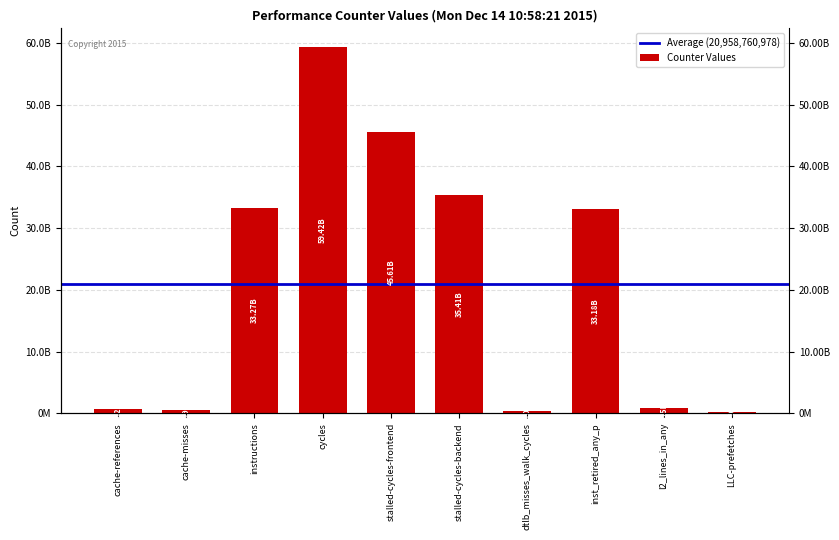

What is the minimum value shown in the chart?

229106917